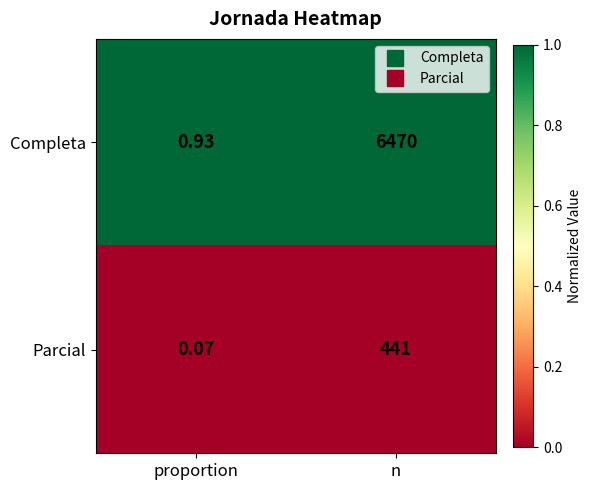

Which category has the highest value across all series?

n